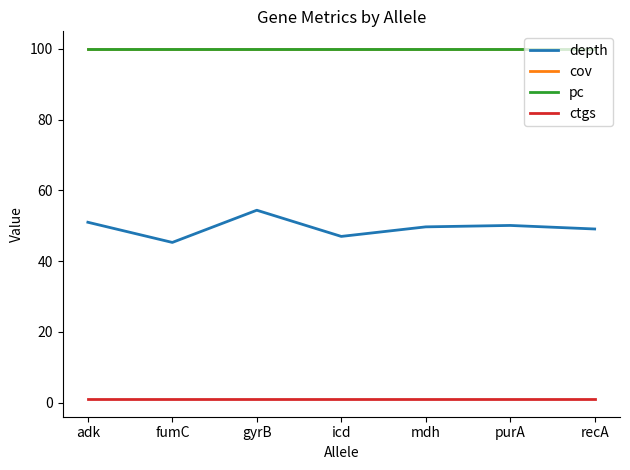

Which series has the widest spread of values?

depth